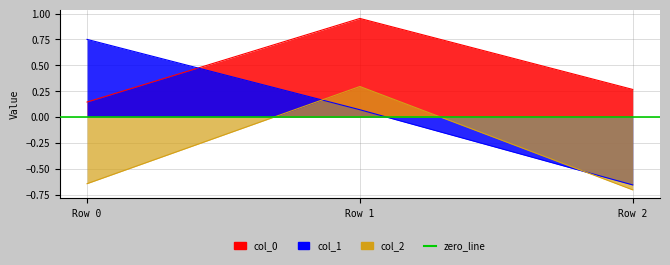

What are all the series names shown in the legend?

col_0, col_1, col_2